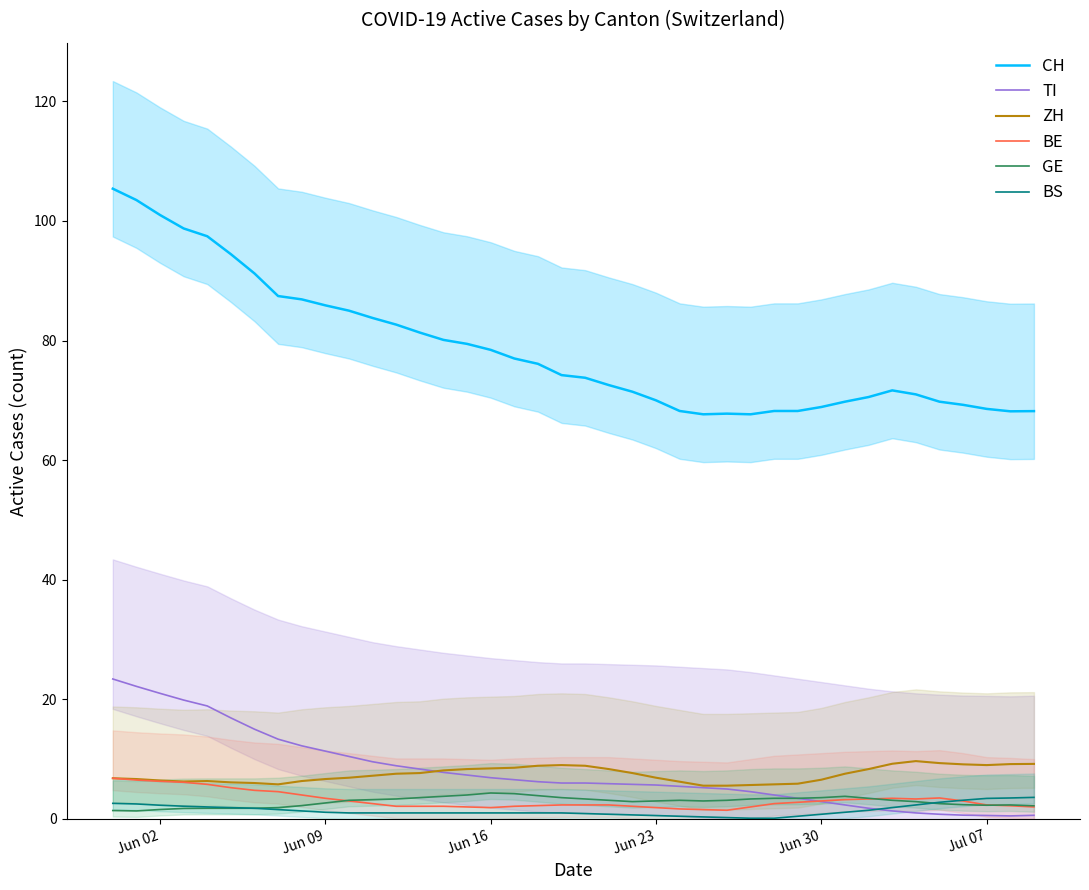

How many times do TI and BS cross each other?

1